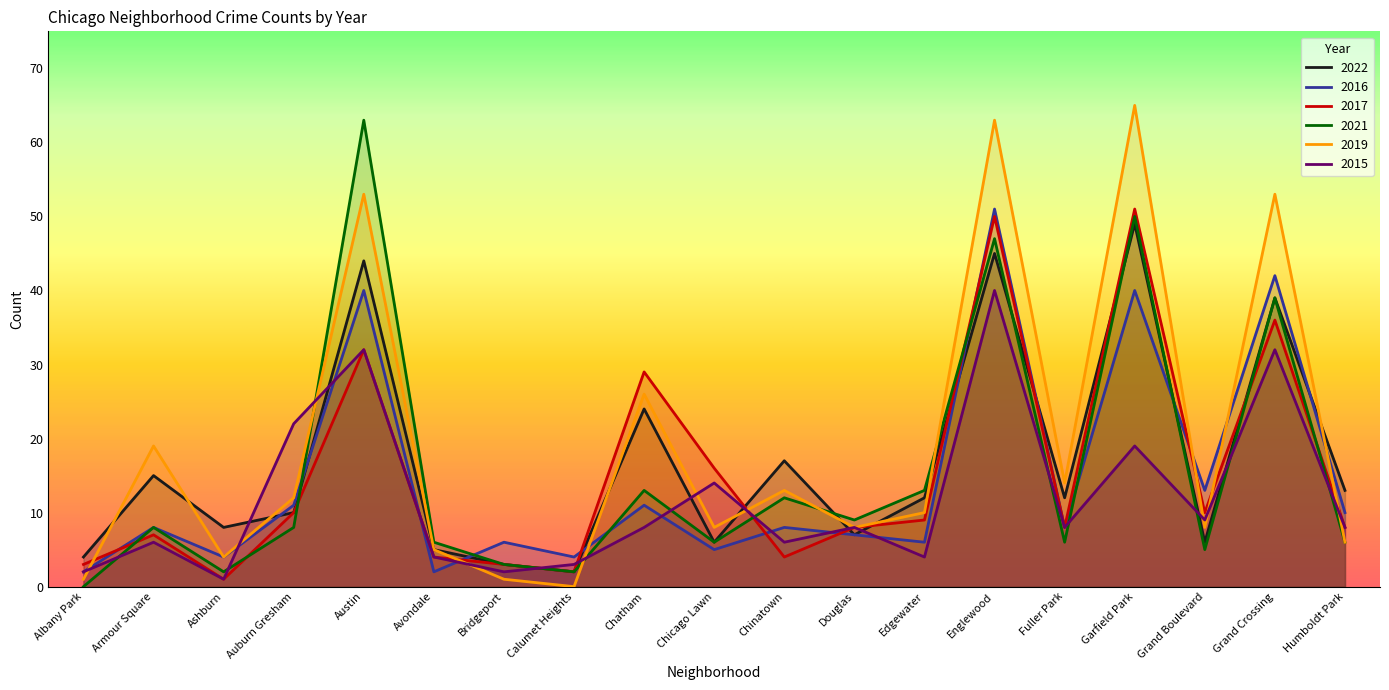

At Humboldt Park, list the series in order from smallest to largest.

2021, 2019, 2017, 2015, 2016, 2022